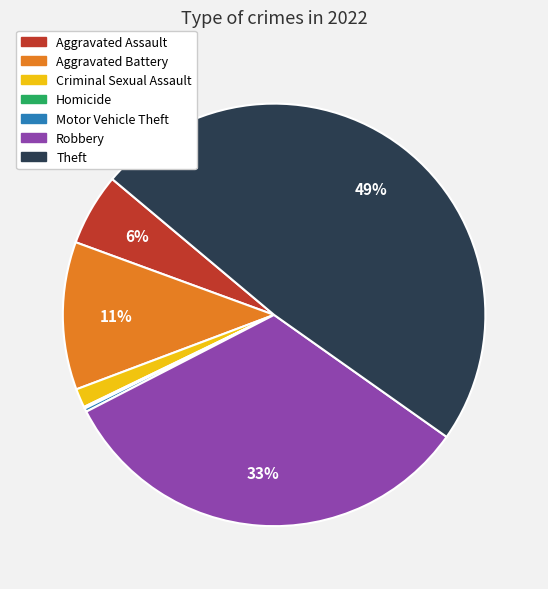

Do Theft and Aggravated Assault together represent more than half of the pie?

Yes